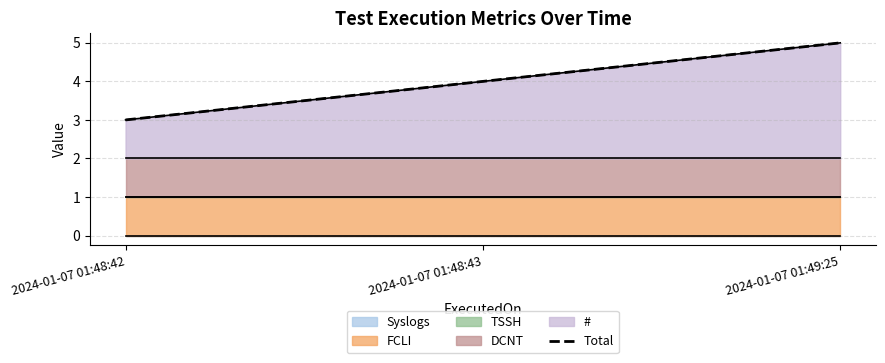

Which label corresponds to the smallest value in the chart?

2024-01-07 01:48:42